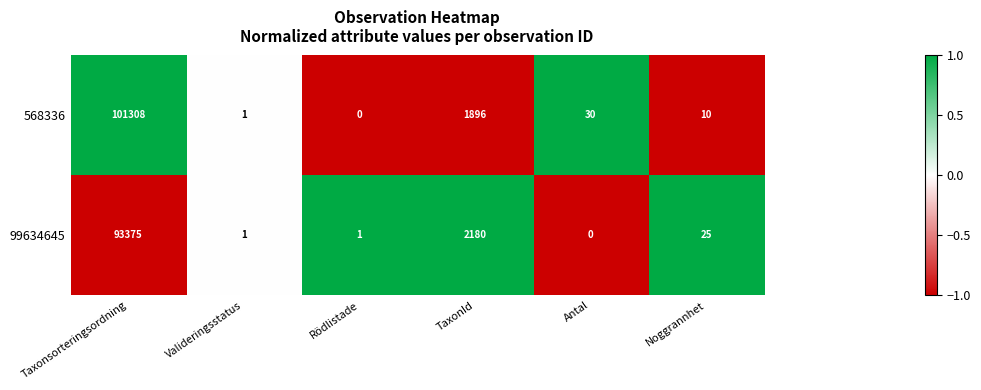

Where is 99634645 nearest to the value 46687?

TaxonId